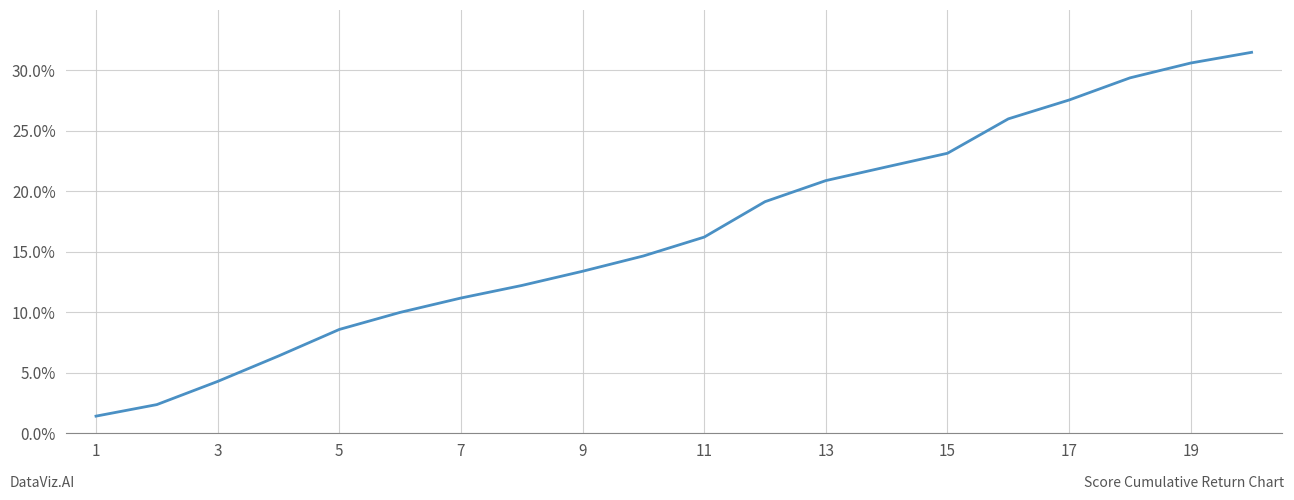

What is the greatest value displayed?

31.5